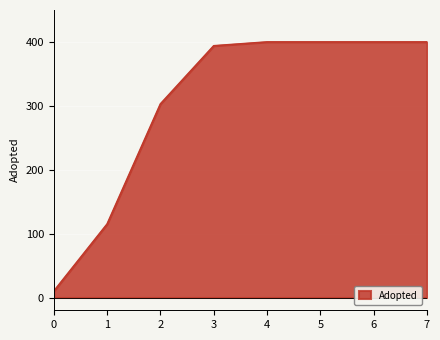

The value at 3 is 579. True or false?

False